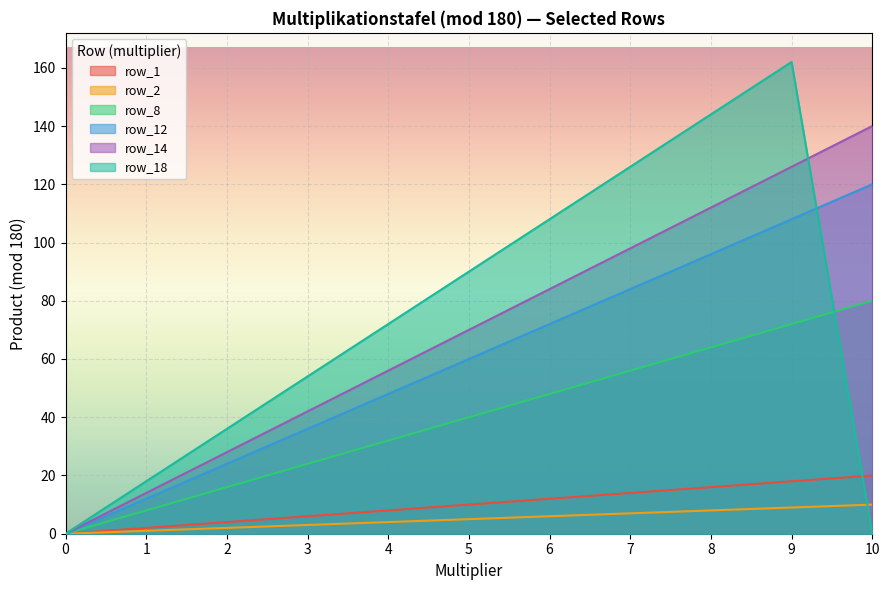

True or false: row_2 and row_18 cross at least once.

True